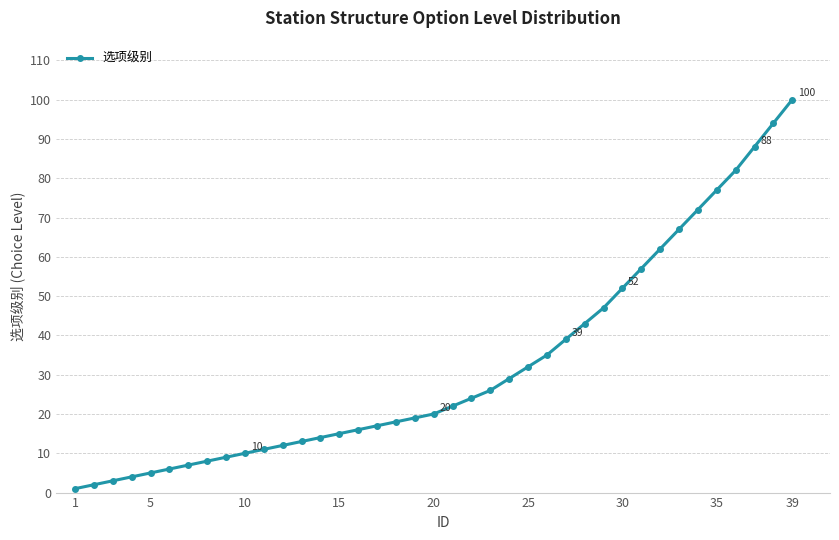

What is the greatest value displayed?

100